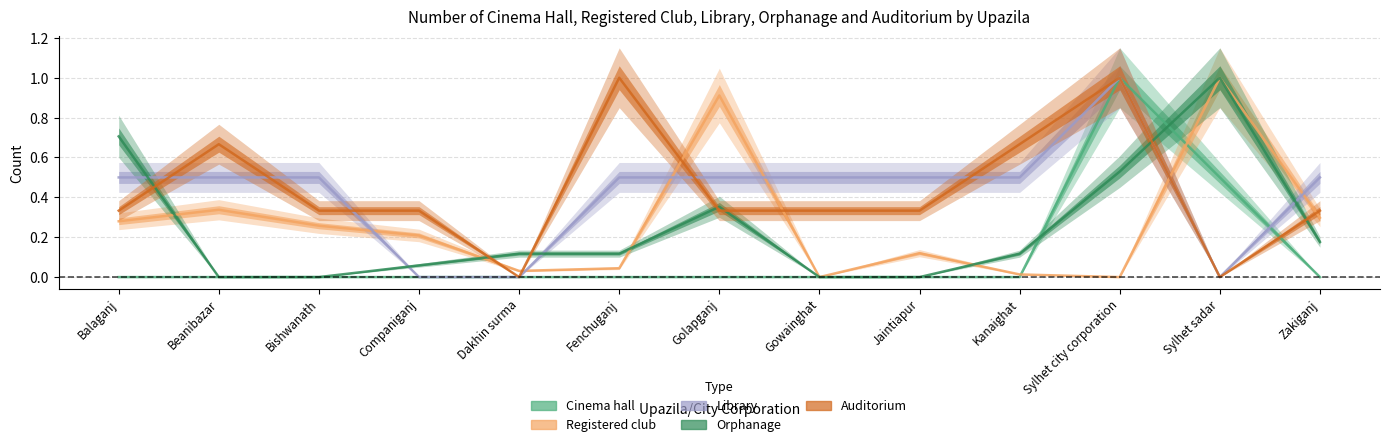

What is the maximum value shown in the chart?

1.0